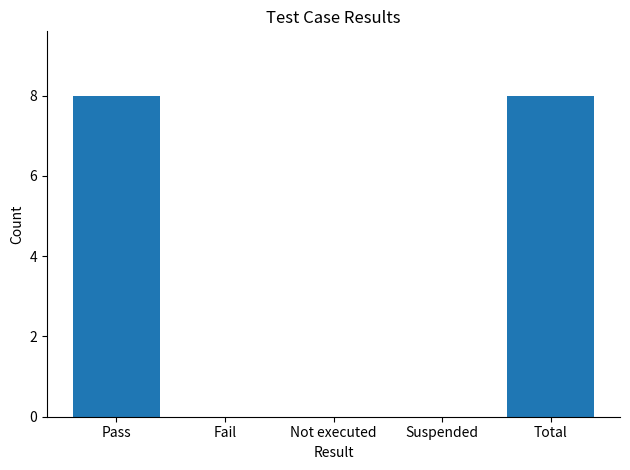

True or false: the data shows 6 at Fail.

False